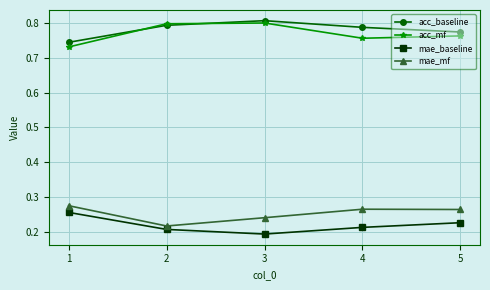

True or false: acc_mf and mae_baseline intersect in this chart.

False